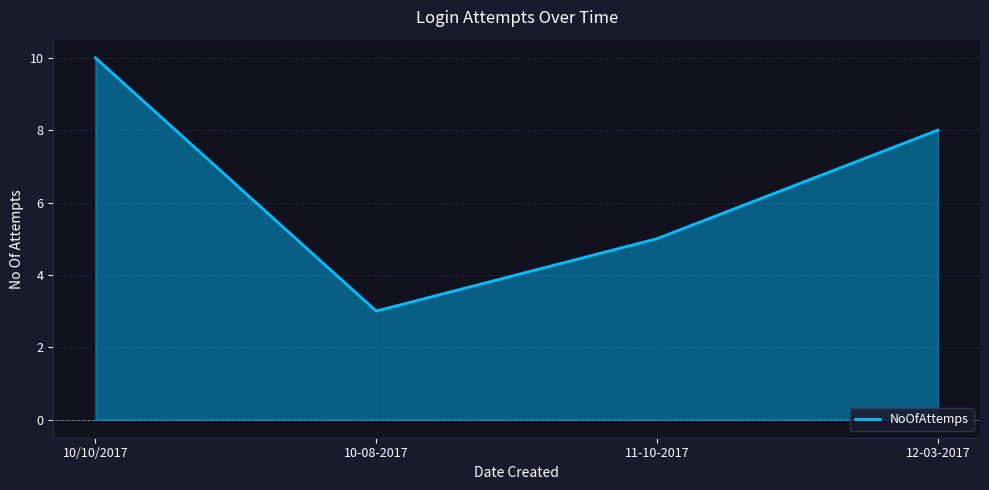

Reading left to right, what are all the values shown in this chart?

10/10/2017=10	10-08-2017=3	11-10-2017=5	12-03-2017=8